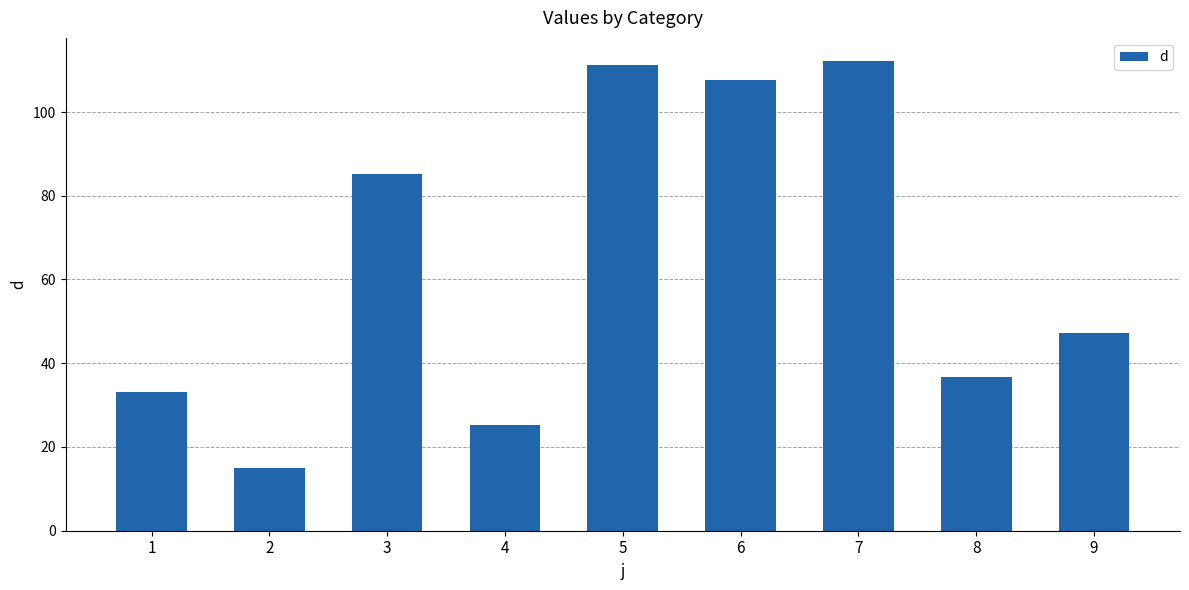

Is it true that the value at 9 is 47.2?

True